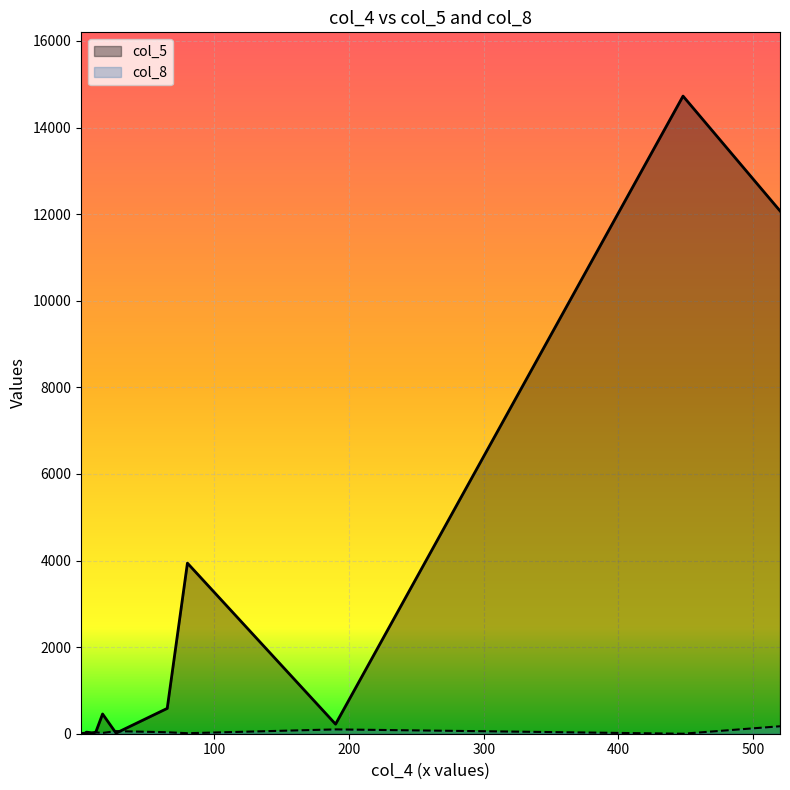

Read the col_8 value at 12, to the nearest 50.

50